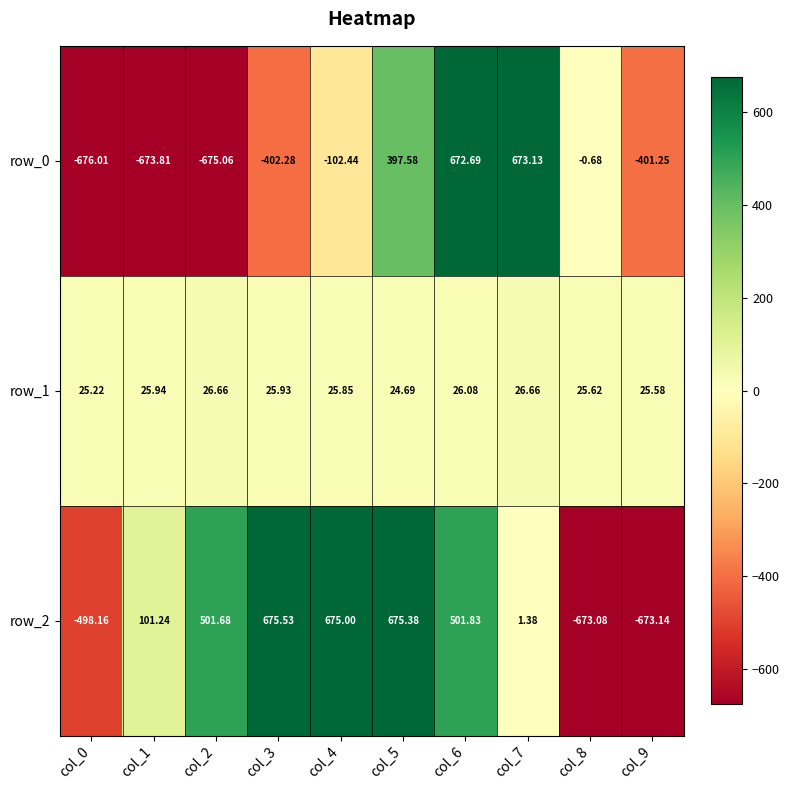

Count the number of data series in this chart.

3